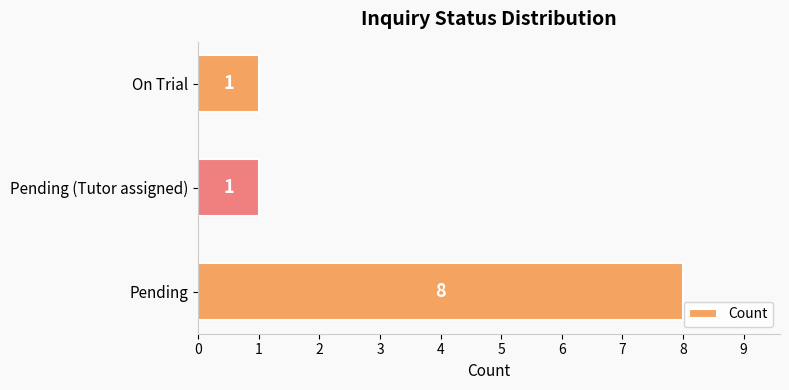

How many series are shown in this chart?

1